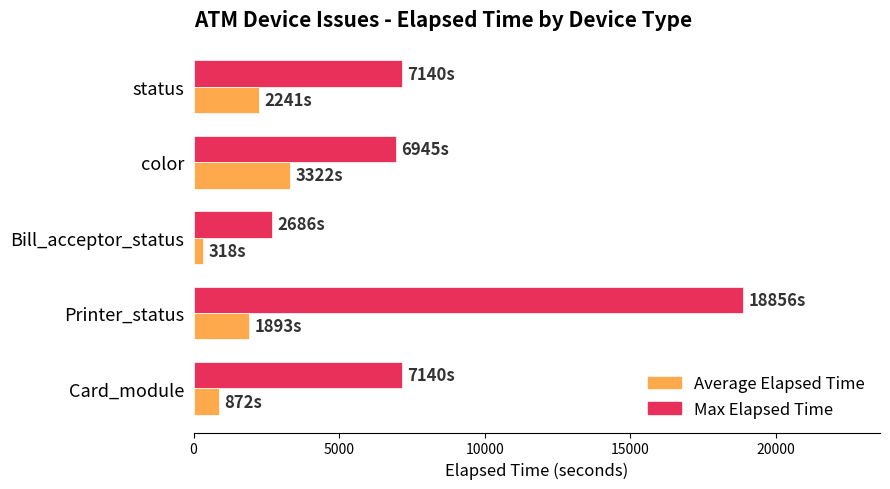

The value of Max Elapsed Time at Printer_status is 18856. True or false?

True